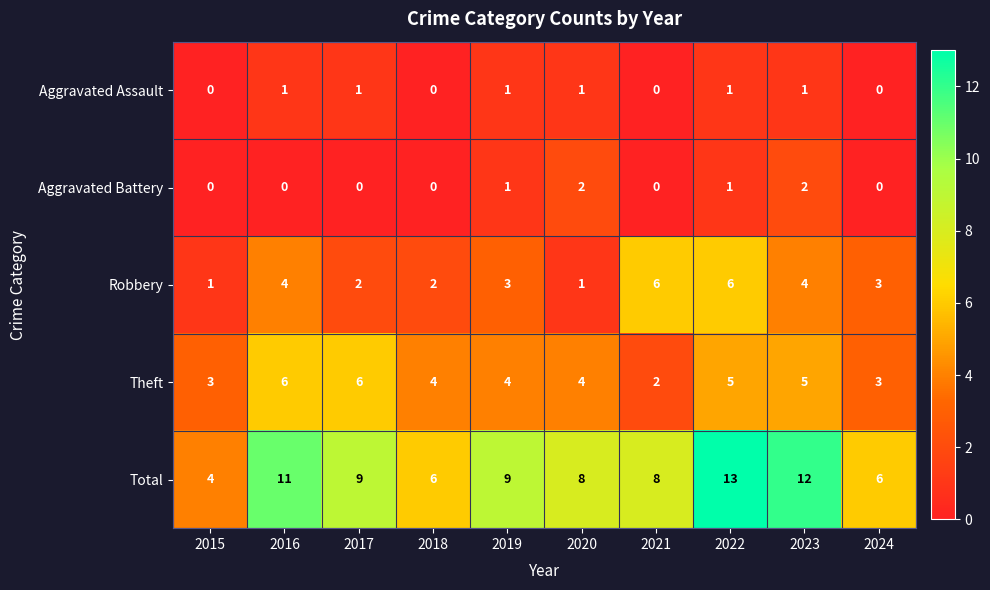

The value of Theft at 2021 is 2. True or false?

True